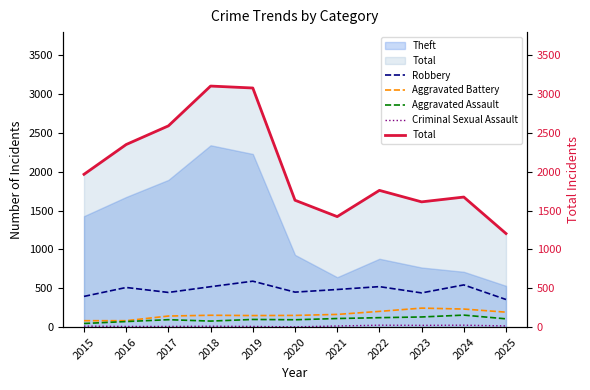

Where is the first local minimum for Total?

2021